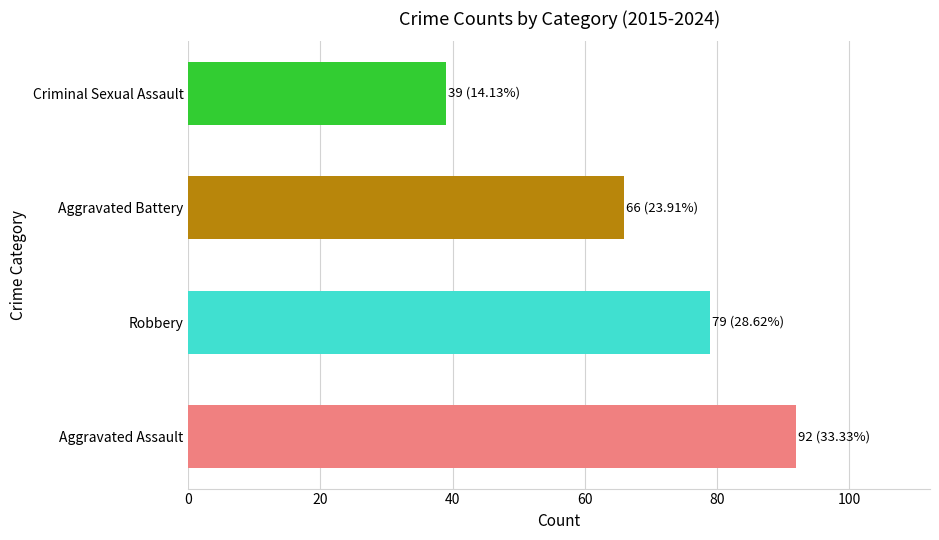

Rank the categories by value from lowest to highest.

Criminal Sexual Assault, Aggravated Battery, Robbery, Aggravated Assault